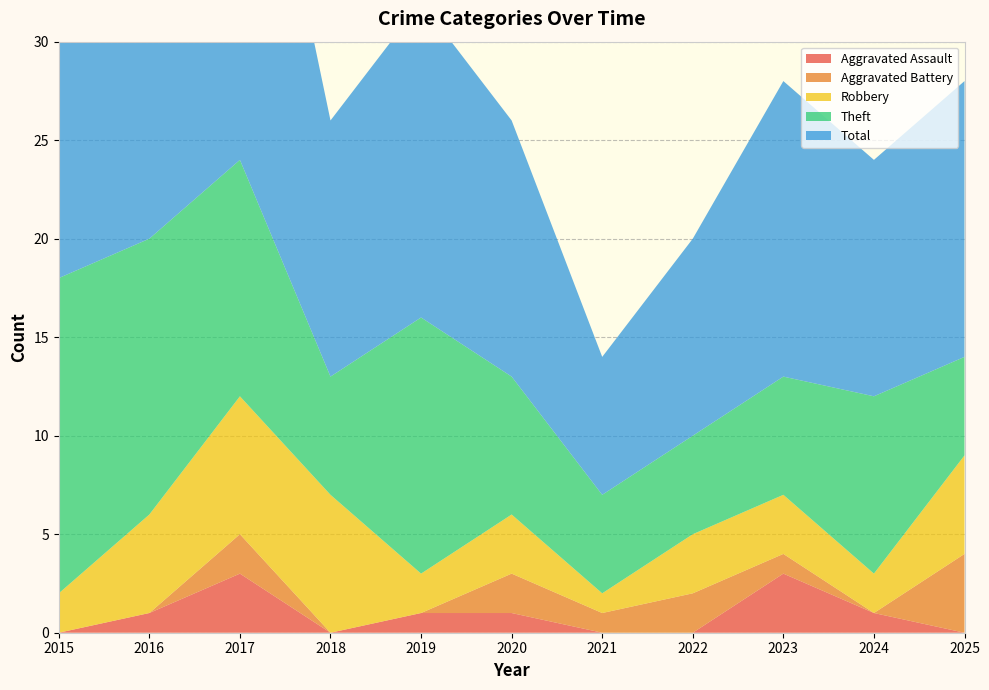

Reading left to right, transcribe all the data shown in this chart.

Aggravated Assault: 2015=0	2016=1	2017=3	2018=0	2019=1	2020=1	2021=0	2022=0	2023=3	2024=1	2025=0
Aggravated Battery: 2015=0	2016=0	2017=2	2018=0	2019=0	2020=2	2021=1	2022=2	2023=1	2024=0	2025=4
Robbery: 2015=2	2016=5	2017=7	2018=7	2019=2	2020=3	2021=1	2022=3	2023=3	2024=2	2025=5
Theft: 2015=16	2016=14	2017=12	2018=6	2019=13	2020=7	2021=5	2022=5	2023=6	2024=9	2025=5
Total: 2015=18	2016=20	2017=24	2018=13	2019=16	2020=13	2021=7	2022=10	2023=15	2024=12	2025=14